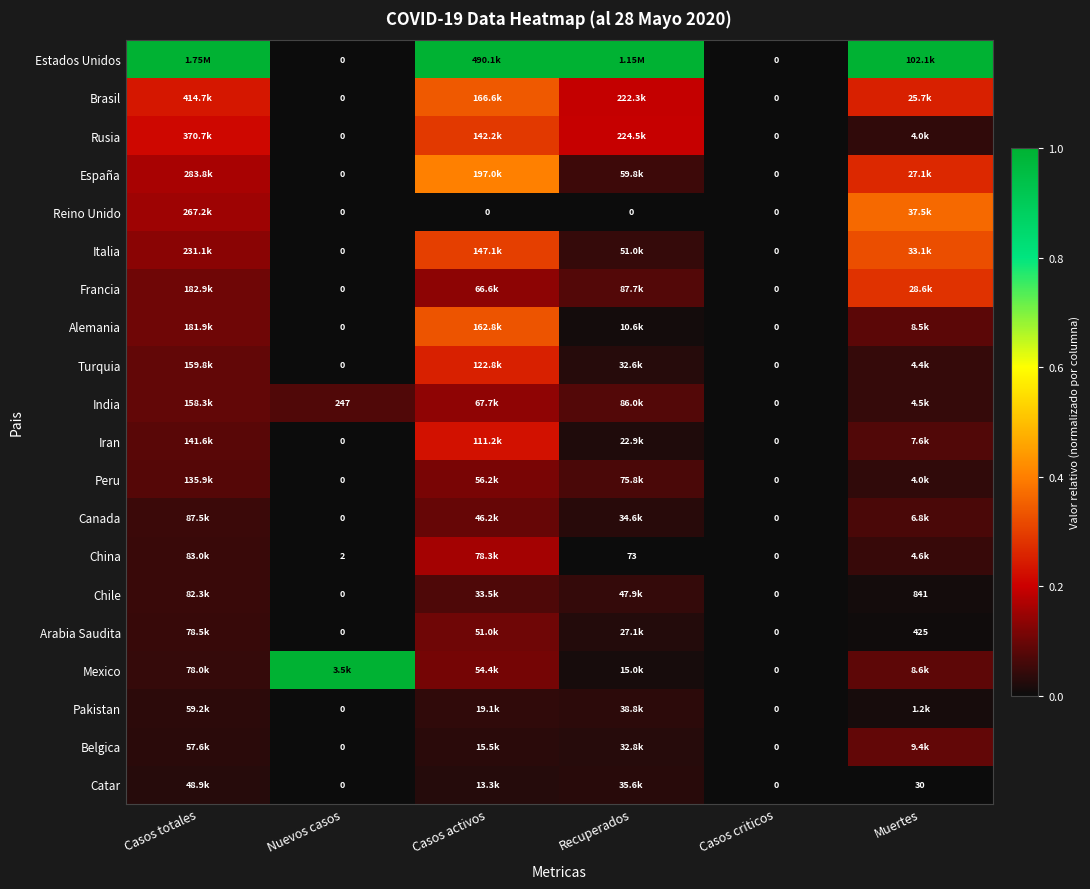

What is the maximum value shown in the chart?

1.0